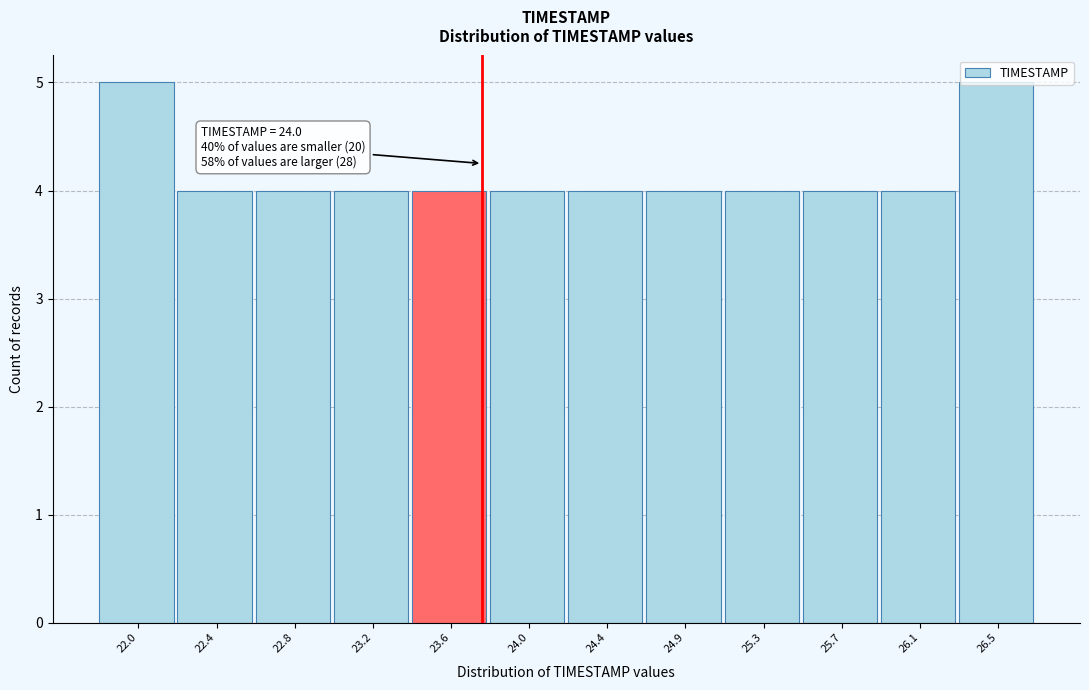

What is the value of the 3rd bar from the left?

4